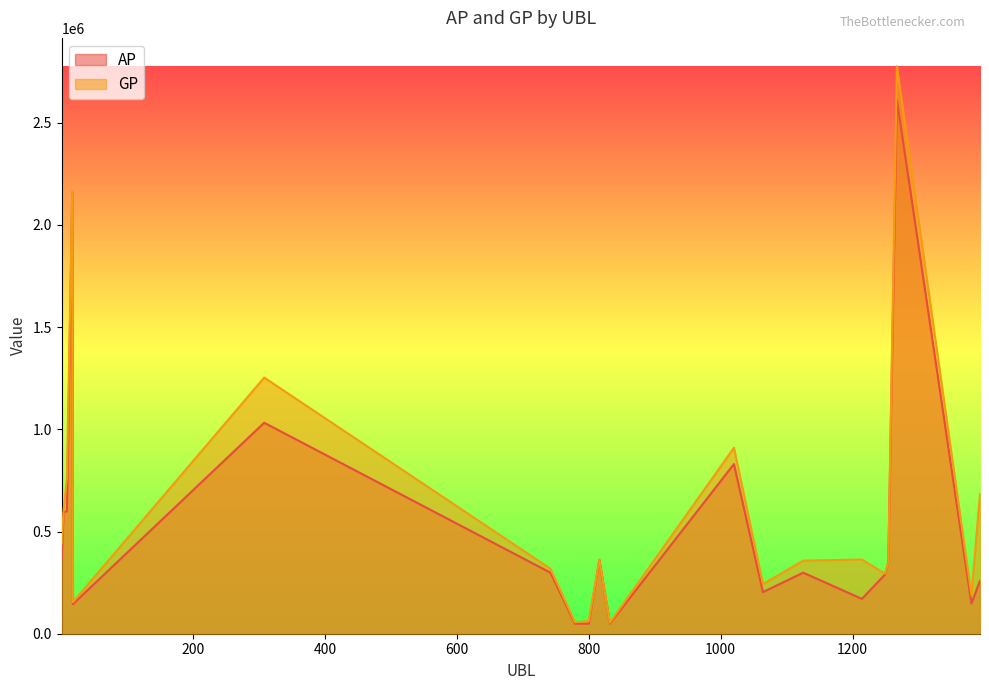

What is the value of the GP point at the 2nd from the left?

608577